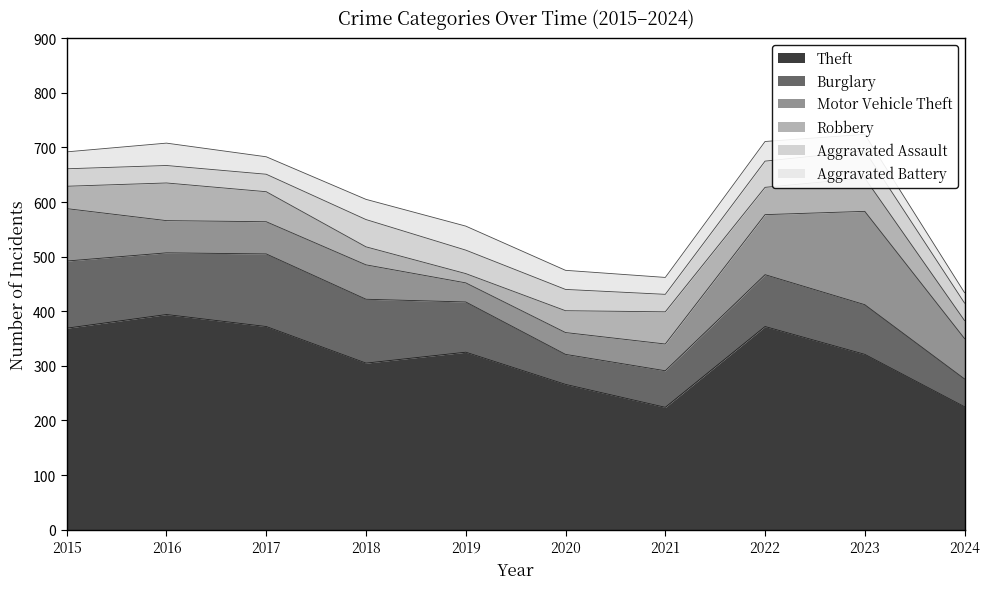

How many data points in Burglary are less than 95?

5